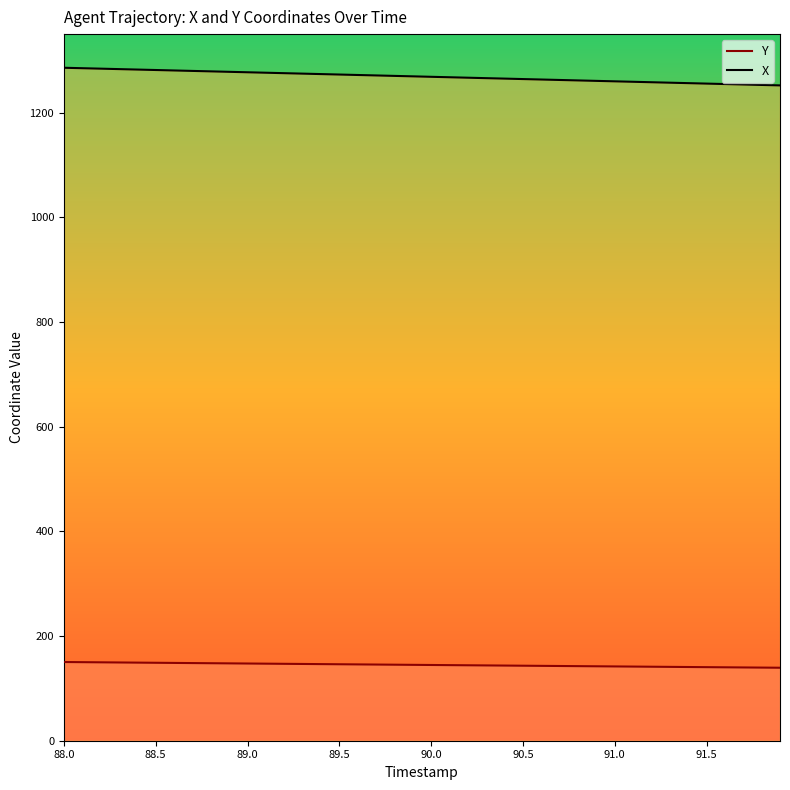

Rank the series by their maximum value, from highest to lowest.

X, Y